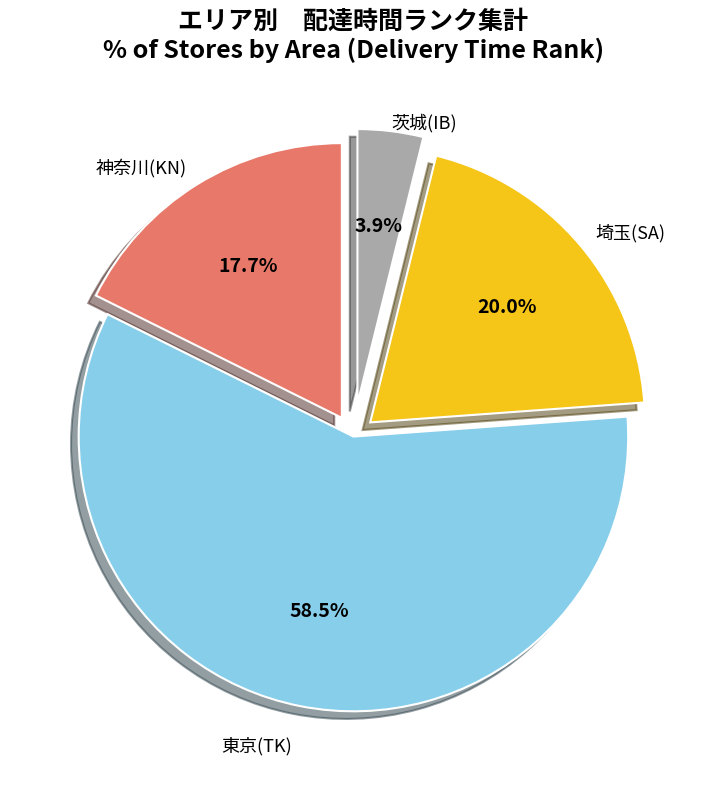

Does any single category account for the majority?

Yes